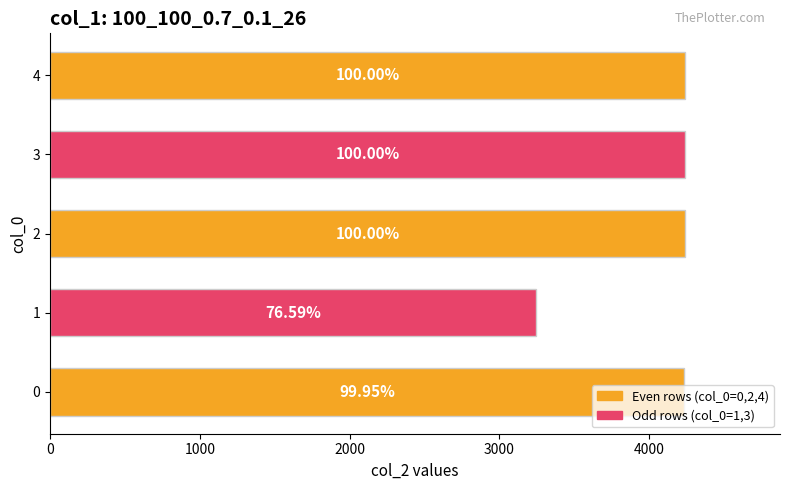

How many bars are there in total?

5